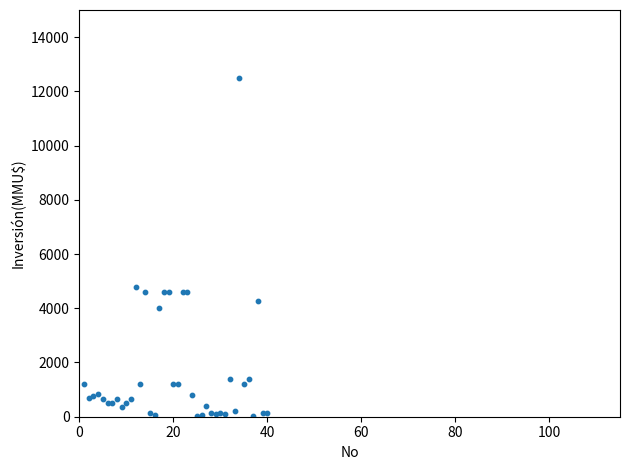

What Y value in the scatter plot is closest to 6256?

4800